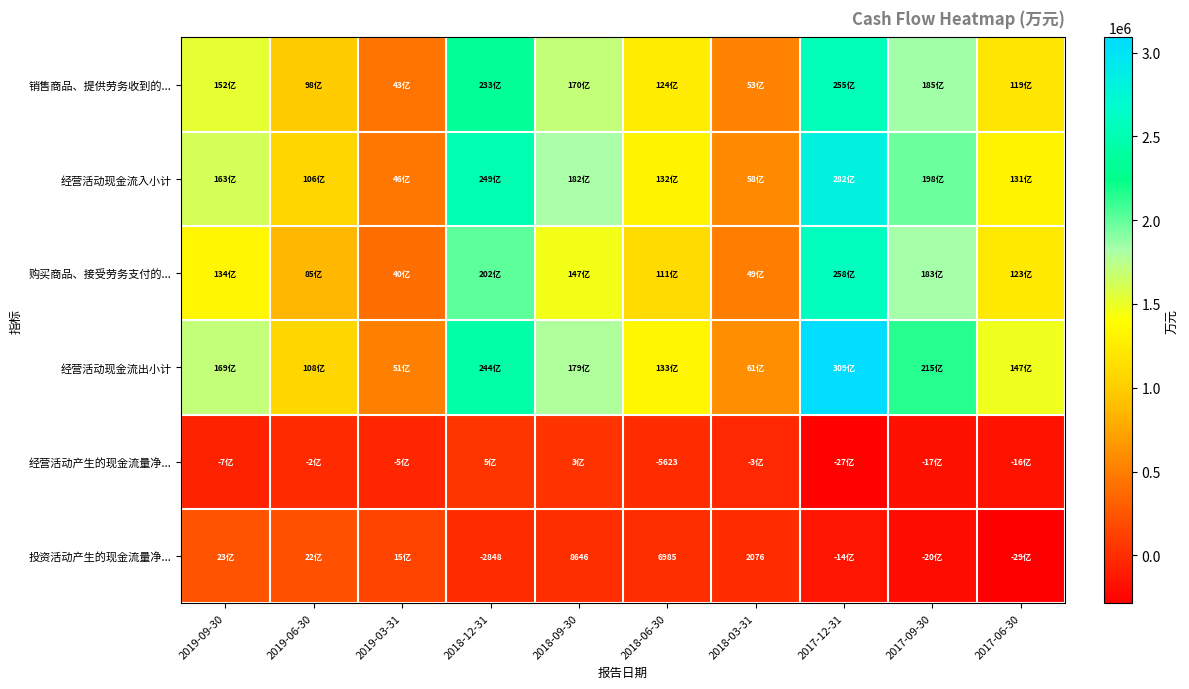

Read the 经营活动现金流出小计 value at 2019-06-30.

1084868